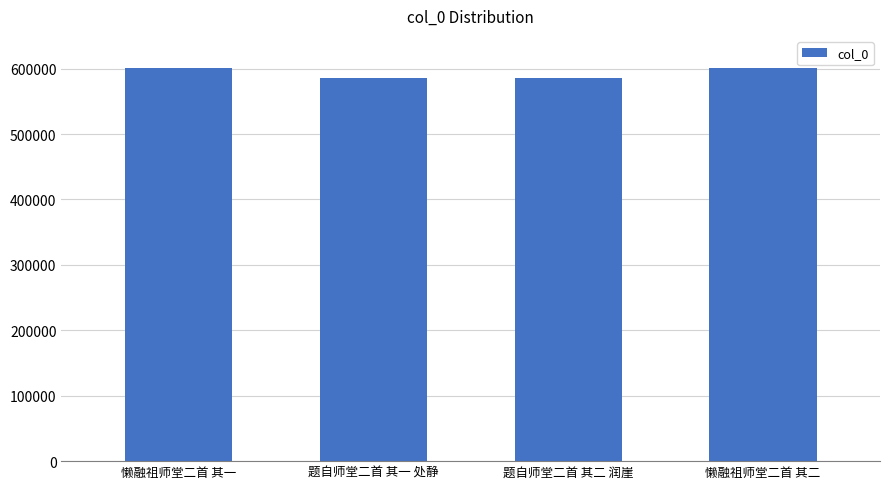

What is the minimum value shown in the chart?

585540